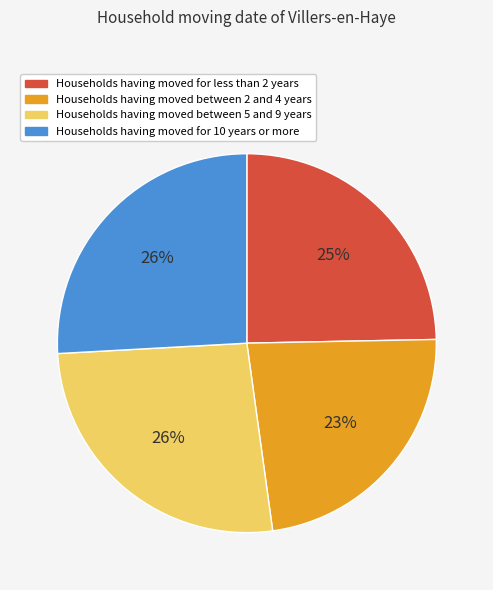

Is the sum of Households having moved for less than 2 years and Households having moved between 5 and 9 years greater than half?

Yes